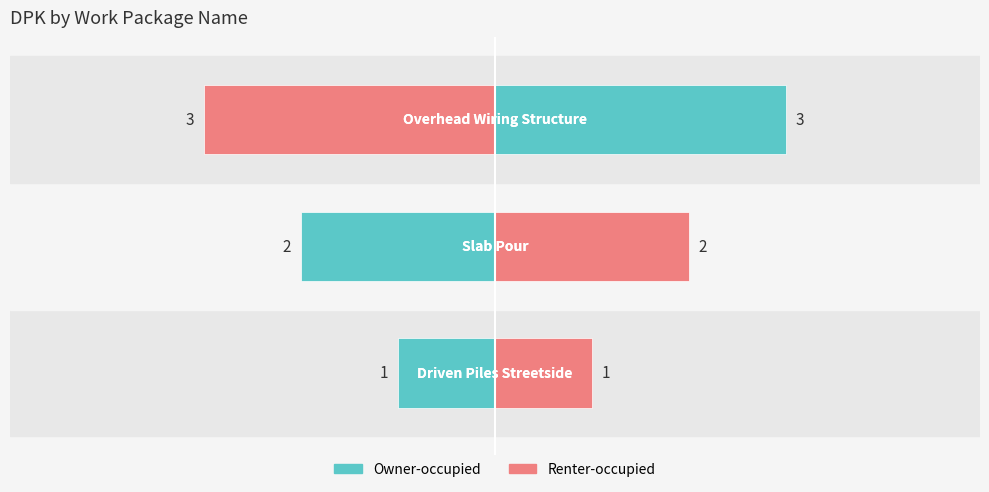

Count the values in the range 1 to 3.

3